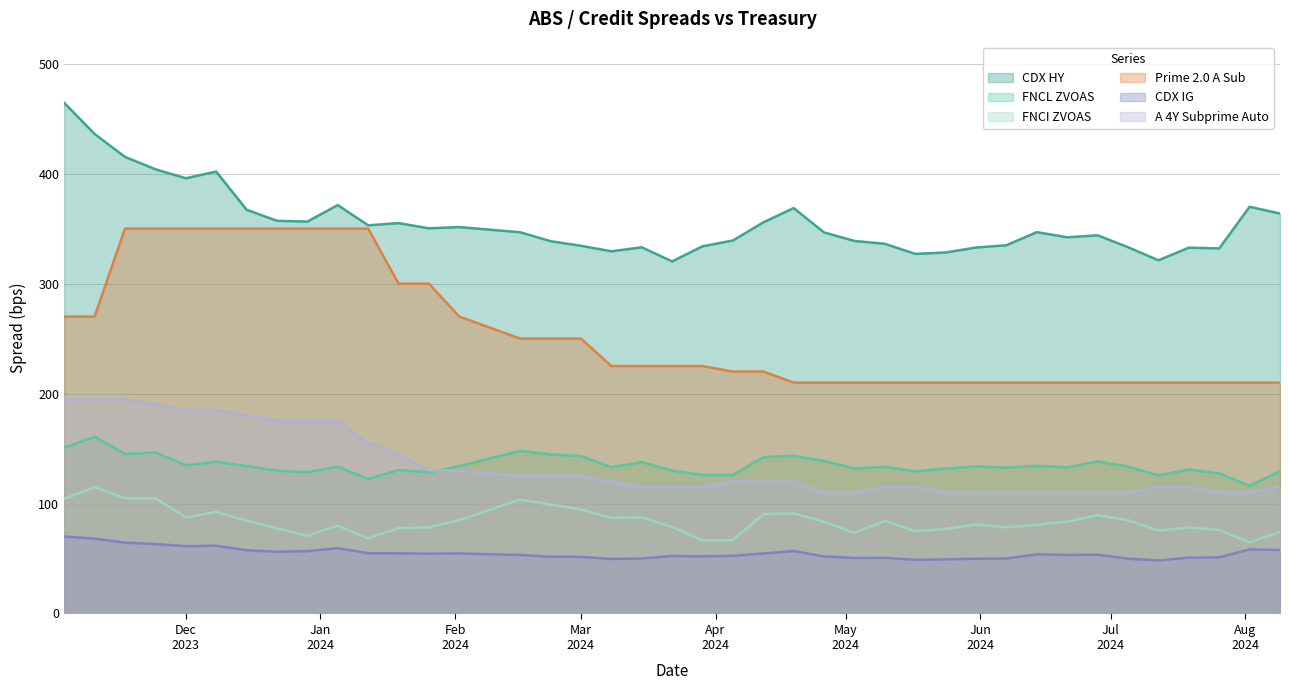

True or false: CDX IG and A 4Y Subprime Auto intersect in this chart.

False